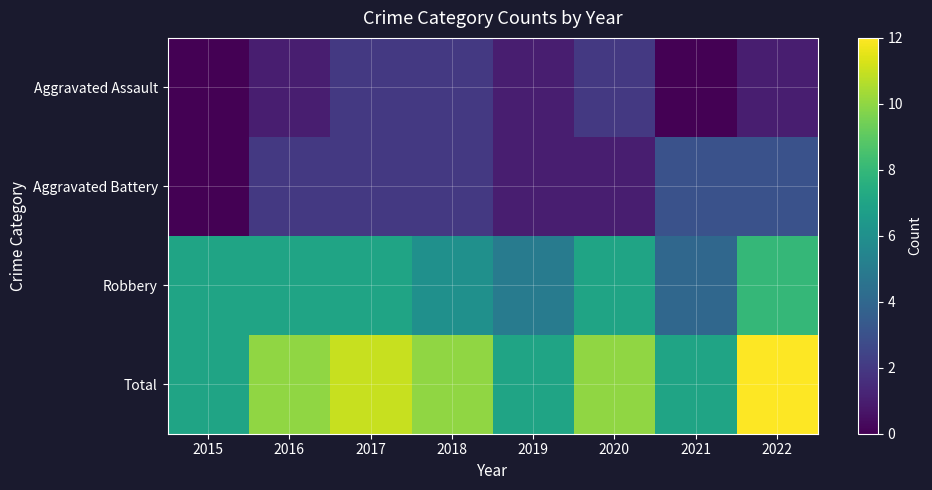

What is the maximum value shown in the chart?

12